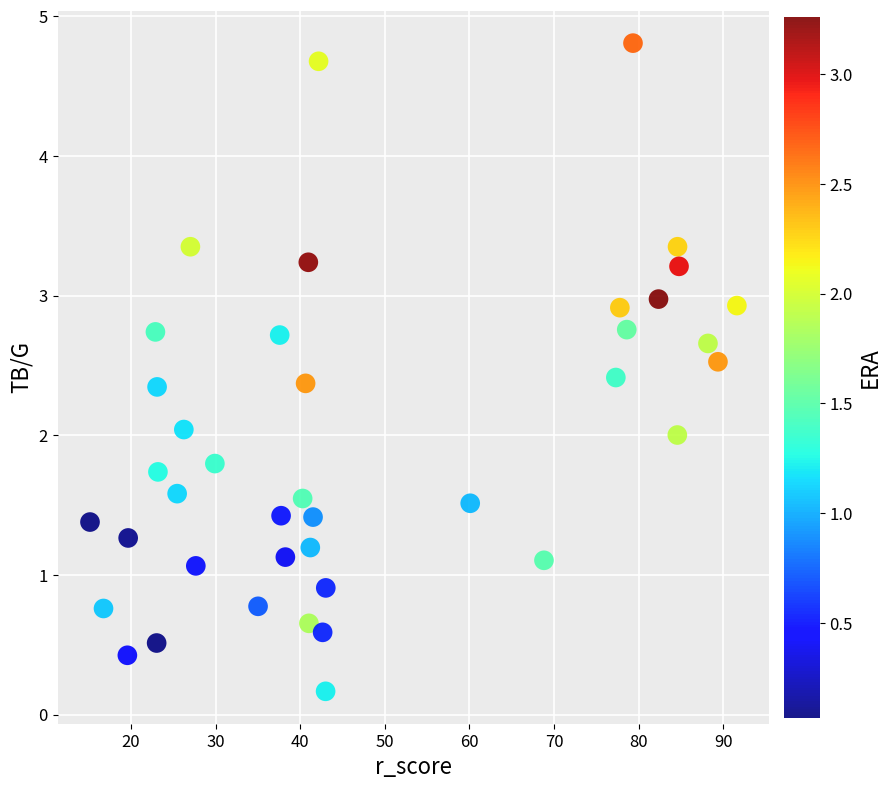

What is the range of Y values (max minus min)?

4.6